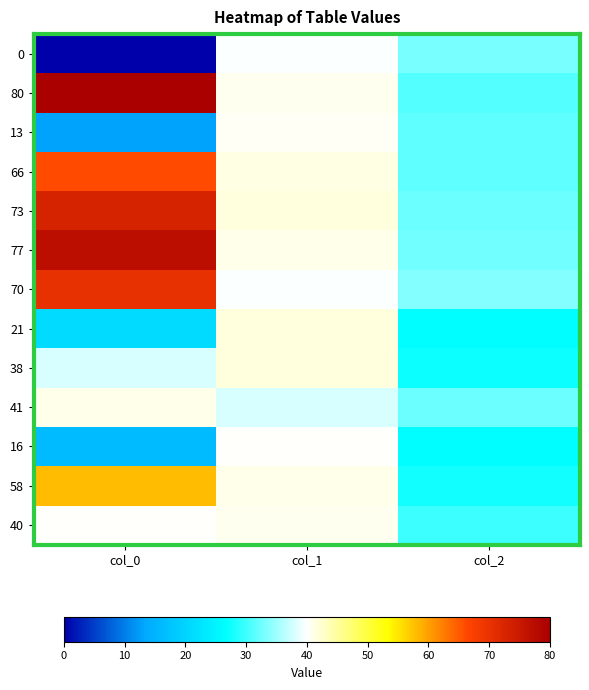

Rank the series by their maximum value, from highest to lowest.

80, 77, 73, 70, 66, 58, 38, 21, 41, 40, 13, 16, 0